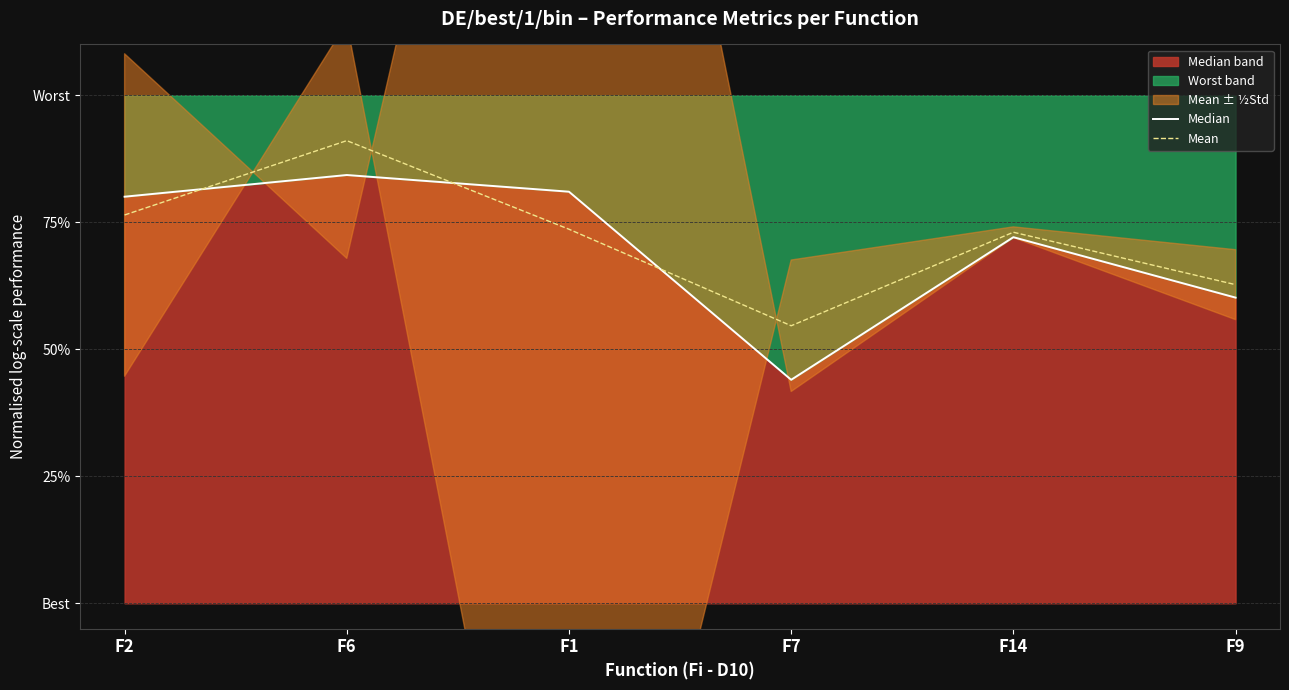

Between which two adjacent categories do Mean and Median first intersect?

F2 and F6